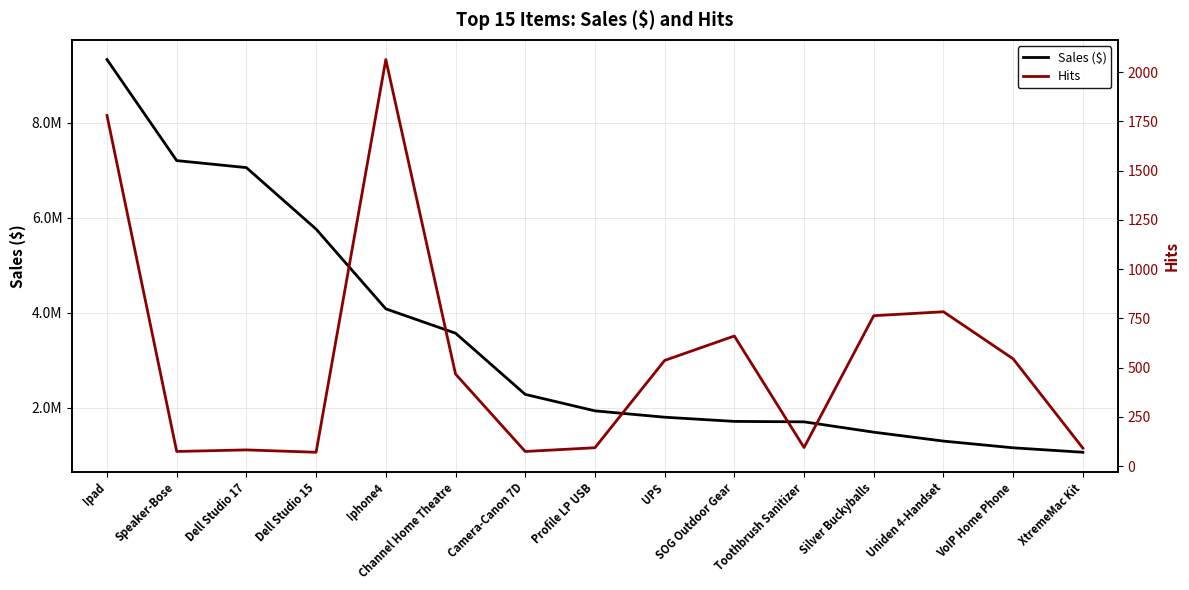

What position from the left is Iphone4?

5